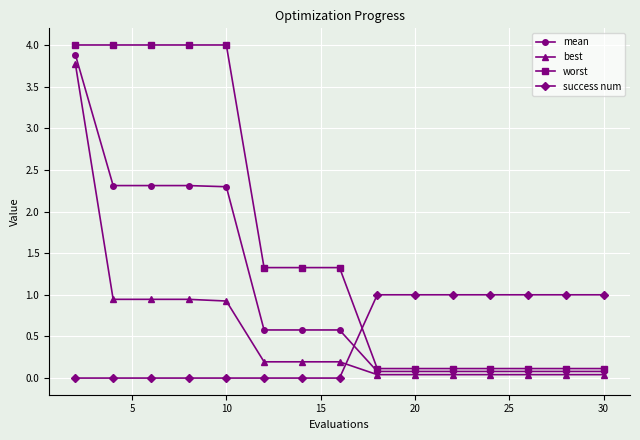

What is the value of the mean point at the 4th from the left?

2.3